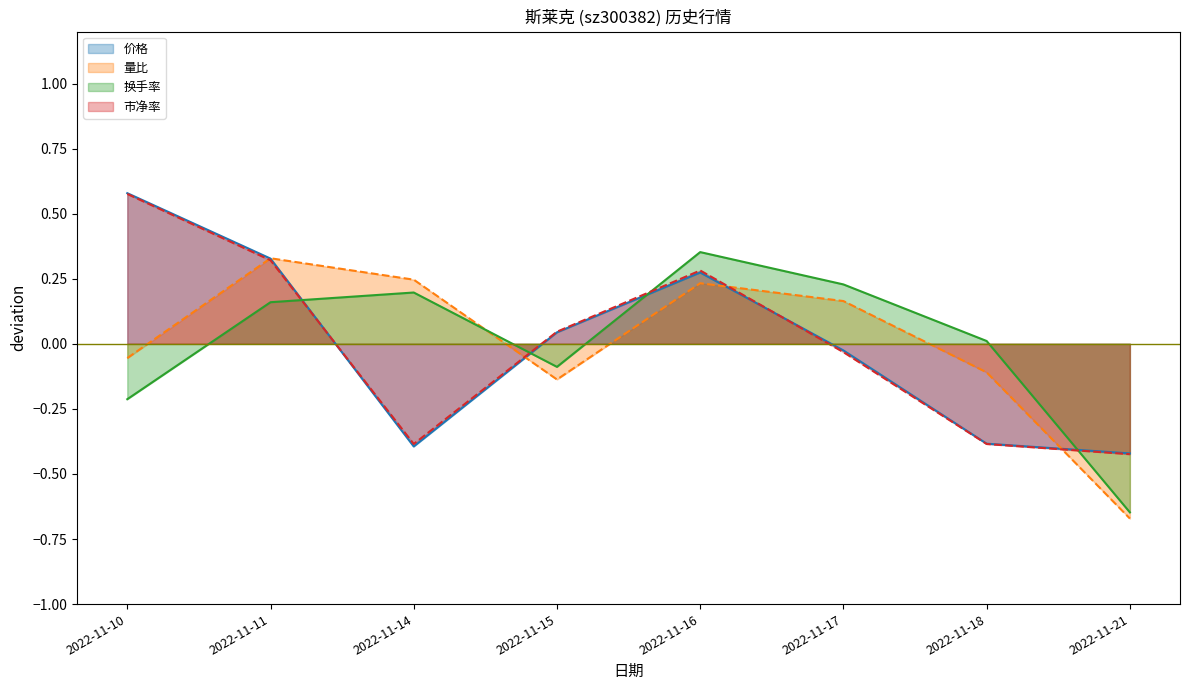

How many data points in 价格 are less than 0?

4